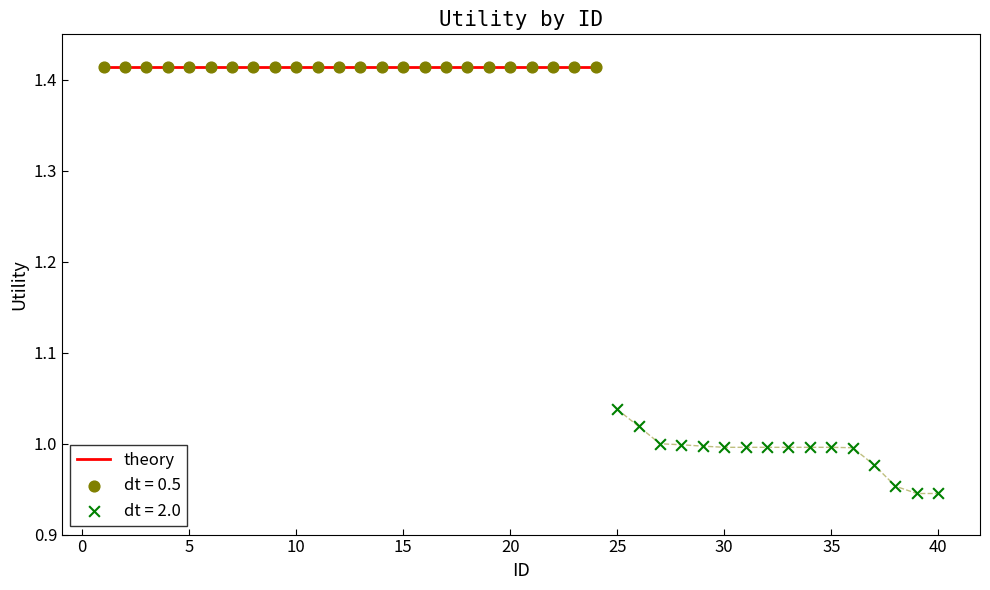

Approximately how many times larger is the value at 25 compared to 13?

0.7